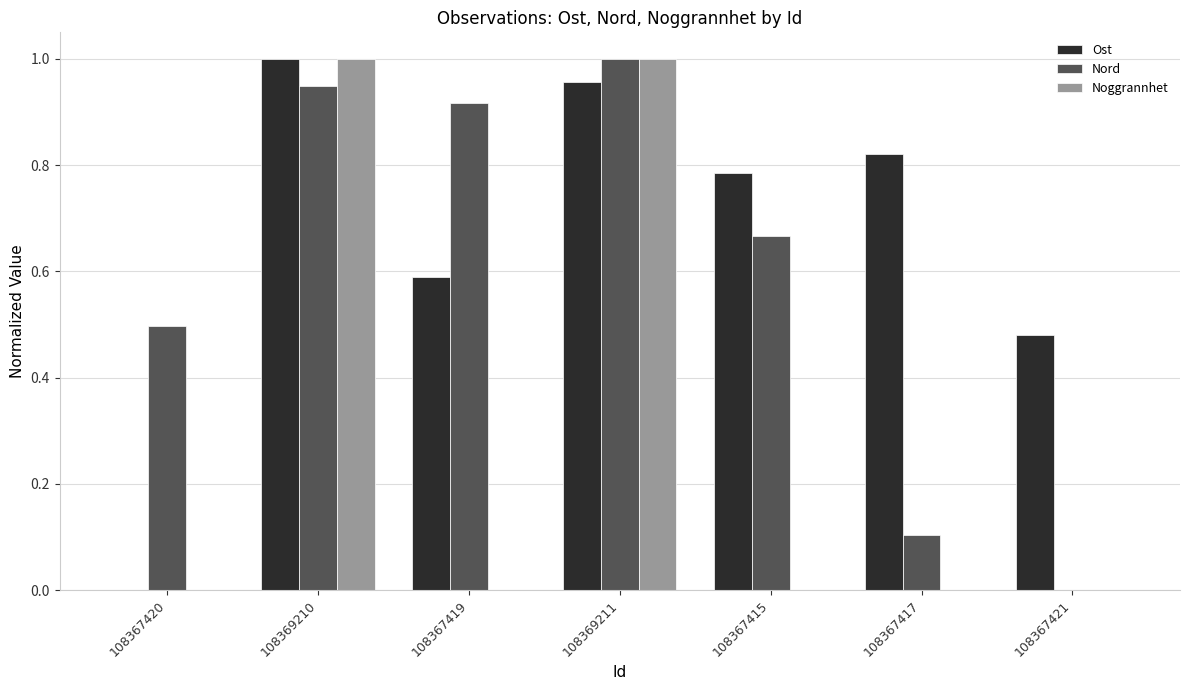

The value of Nord at 108369211 is 1.0. True or false?

True